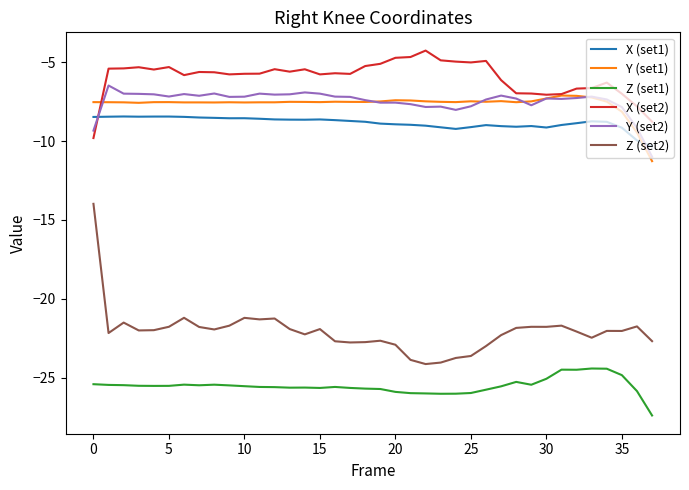

What is the lowest value of the Y (set2) series?

-11.0